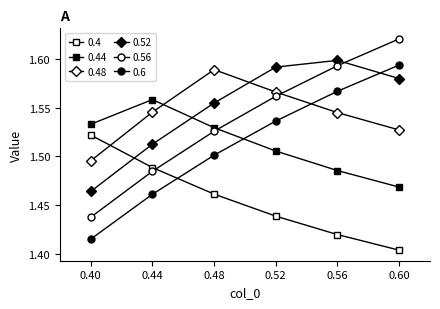

How many lines are shown in the chart?

6